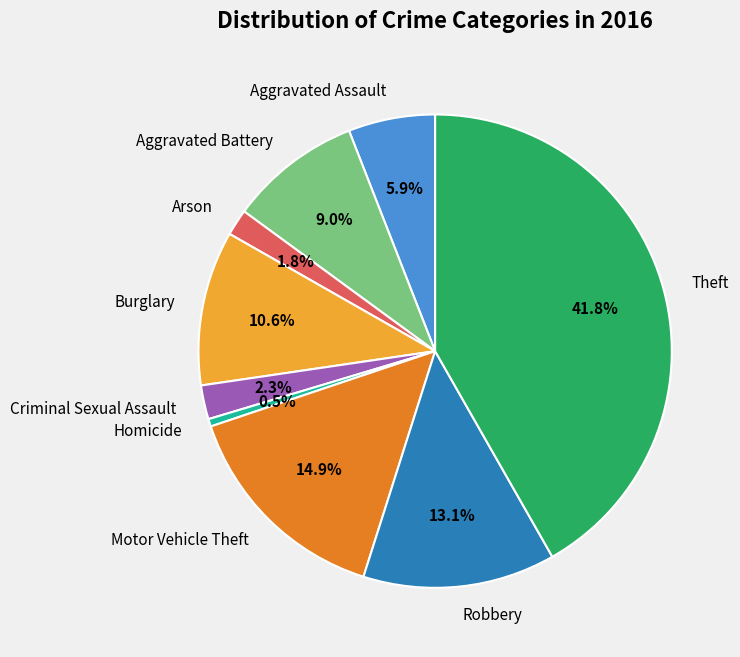

Which slice is the smallest?

Homicide